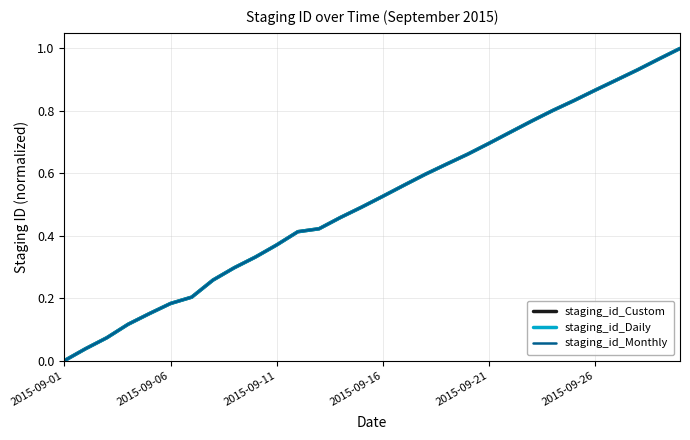

List the series in order of their overall mean, highest first.

staging_id_Monthly, staging_id_Custom, staging_id_Daily